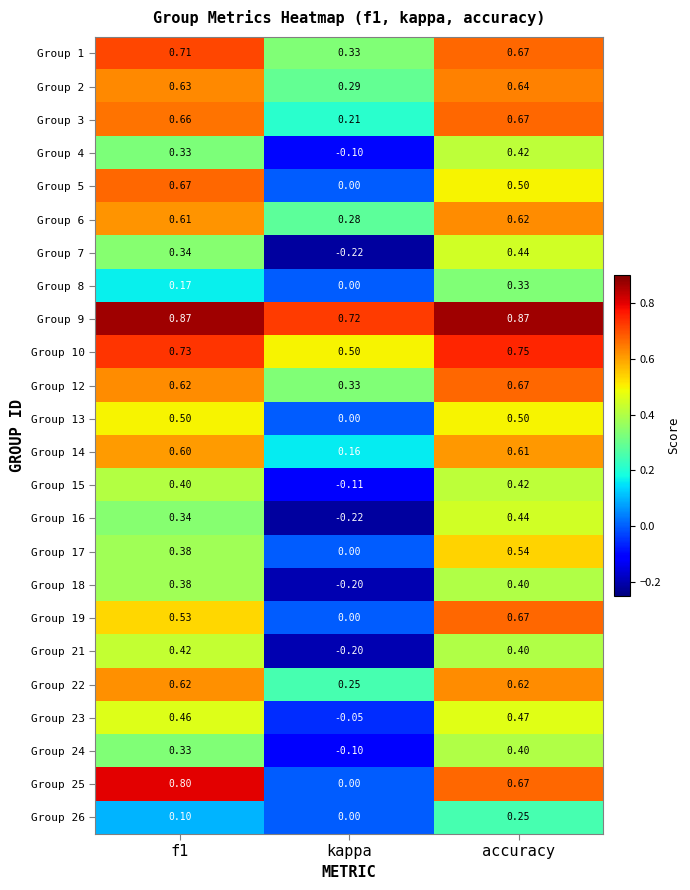

Which label corresponds to the smallest value in the chart?

kappa